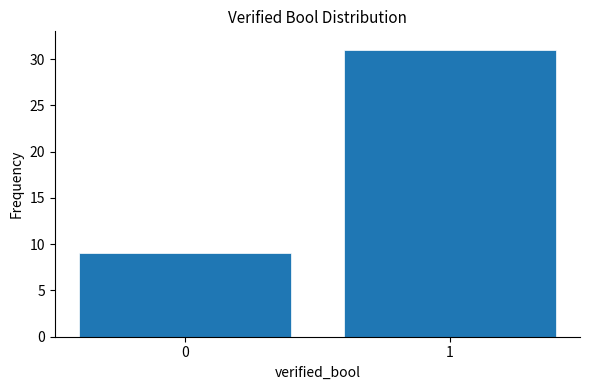

Reading right to left, list all the values displayed in this chart.

31	9